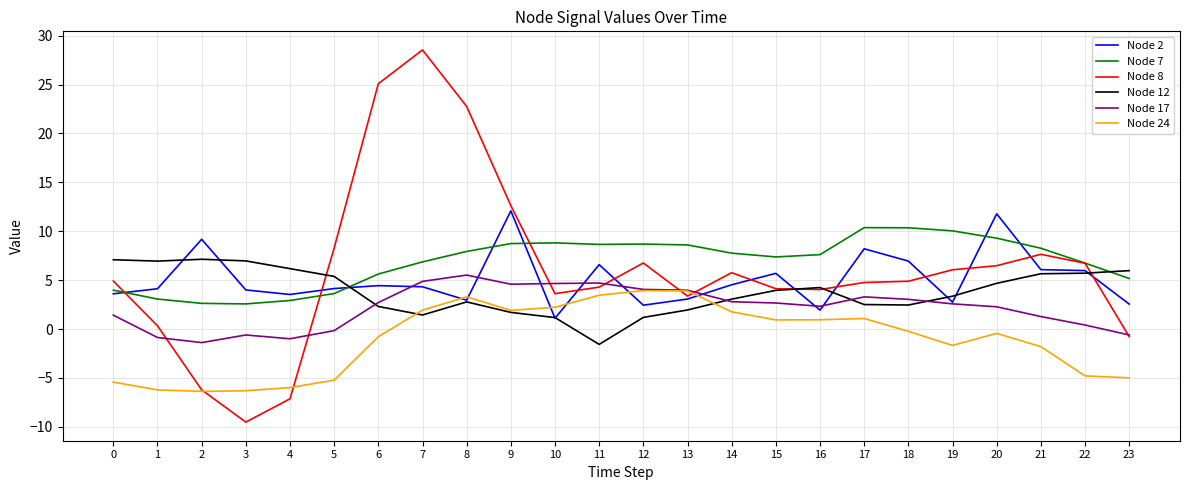

The value of Node 7 at 15 is 9.9. True or false?

False